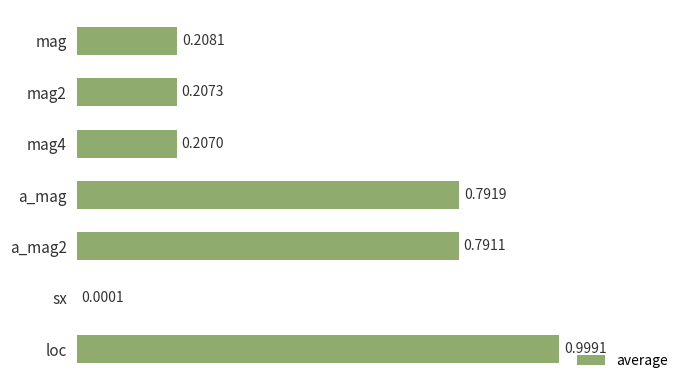

Between sx and a_mag, which is larger?

a_mag